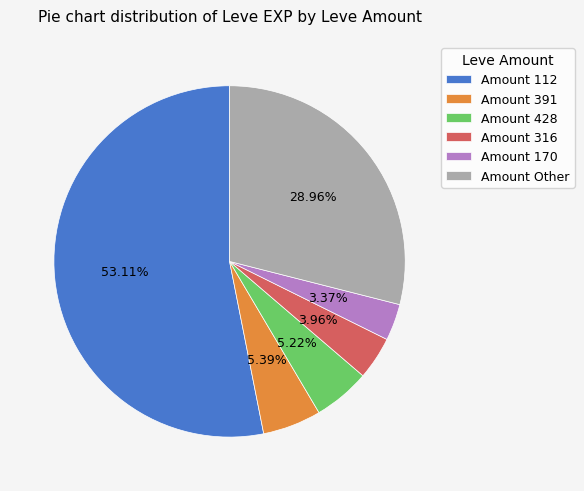

Is there any slice that represents more than half of the pie?

Yes